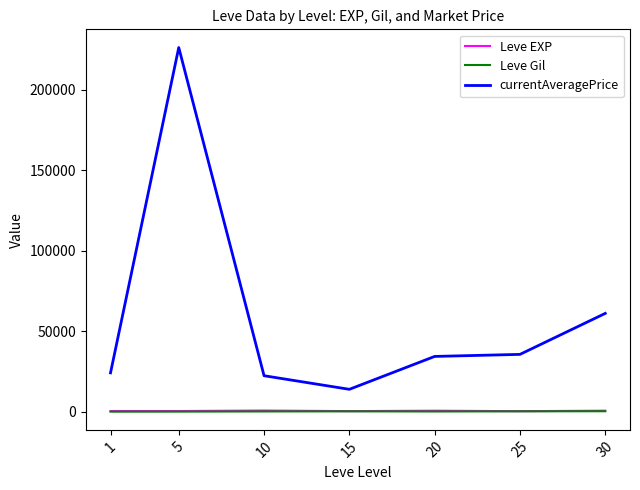

What is the sum of the currentAveragePrice values at 30 and 25?

96793.8